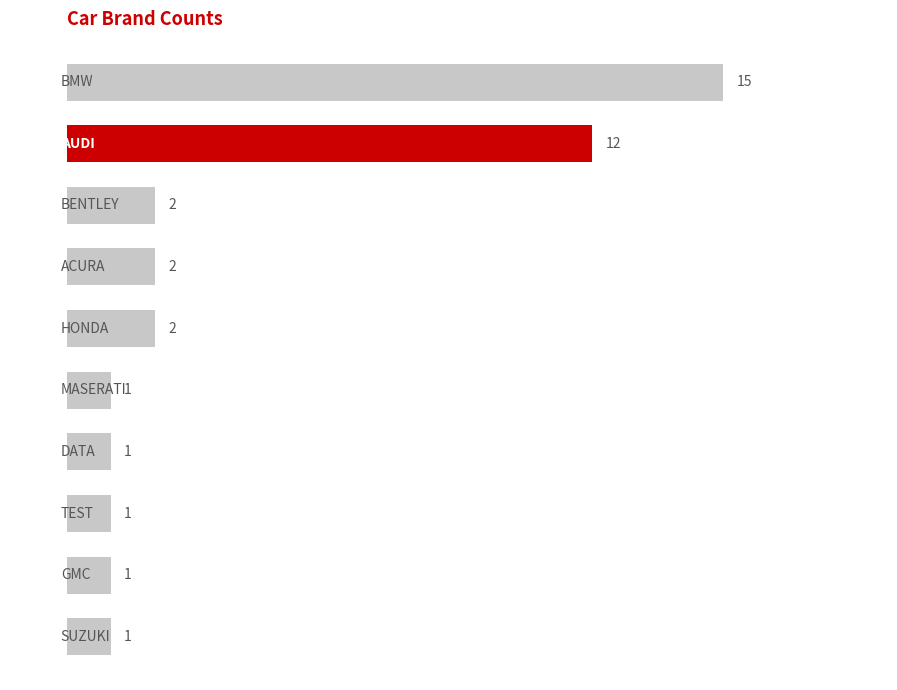

How many bars are there in total?

10